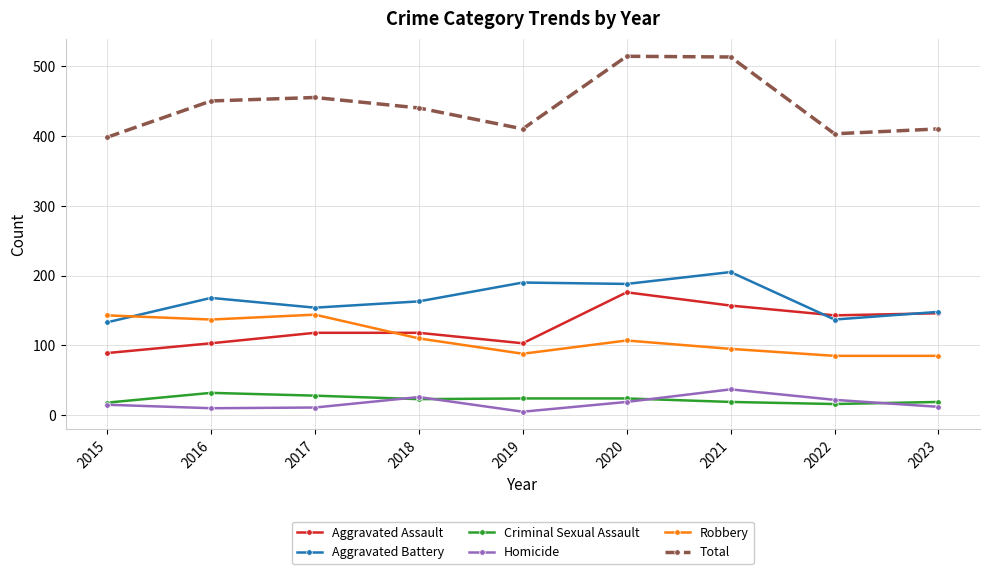

What is the maximum value for Criminal Sexual Assault?

32